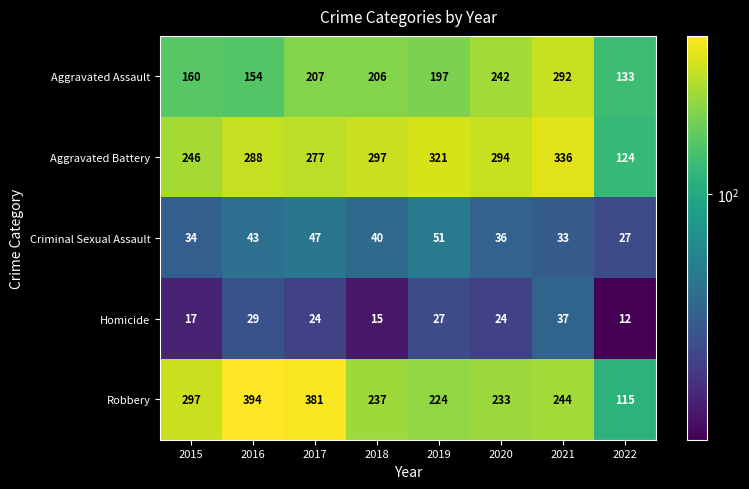

At 2019, list the series in order from smallest to largest.

Homicide, Criminal Sexual Assault, Aggravated Assault, Robbery, Aggravated Battery